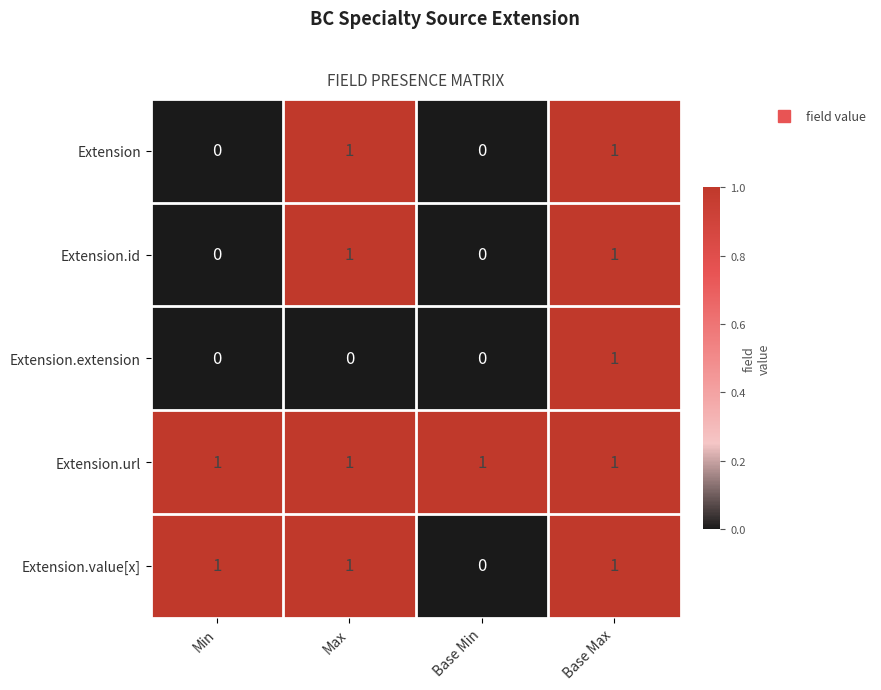

What is the sum of all Extension.url values?

4